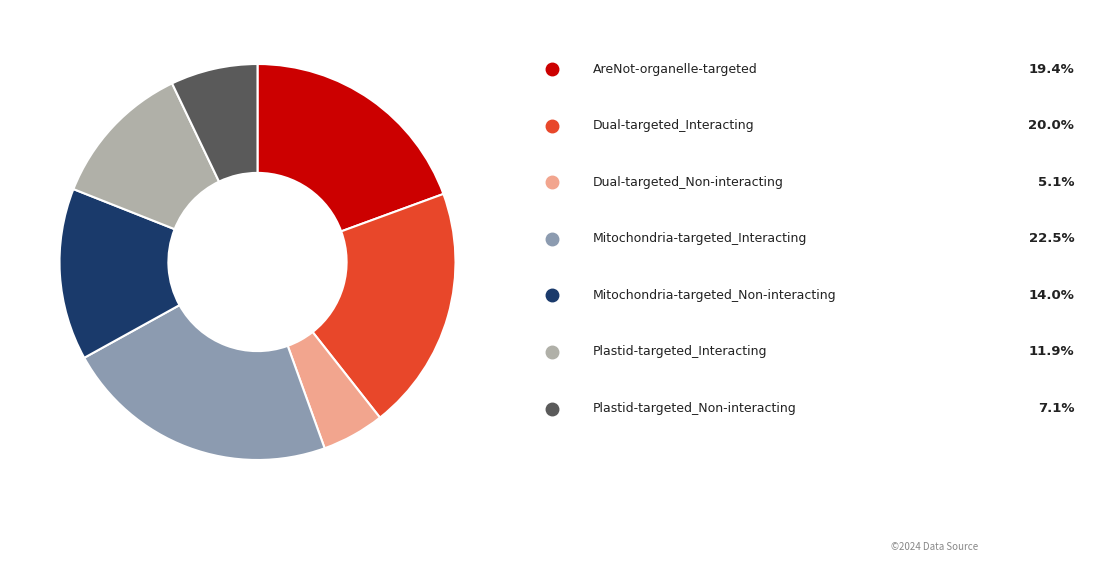

Does any single category account for the majority?

No